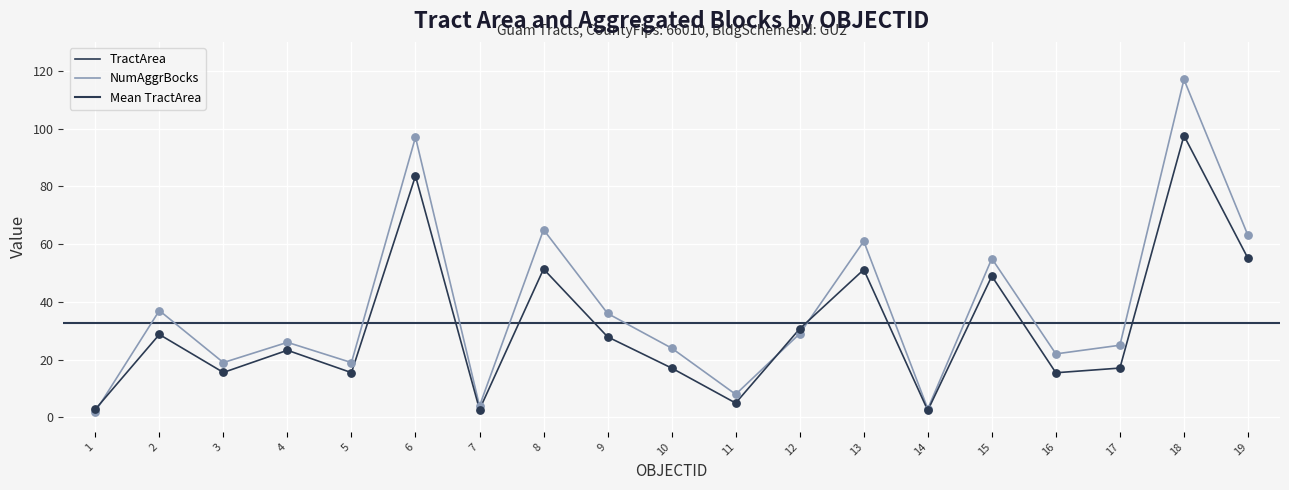

At how many categories does at least one series exceed 69?

2